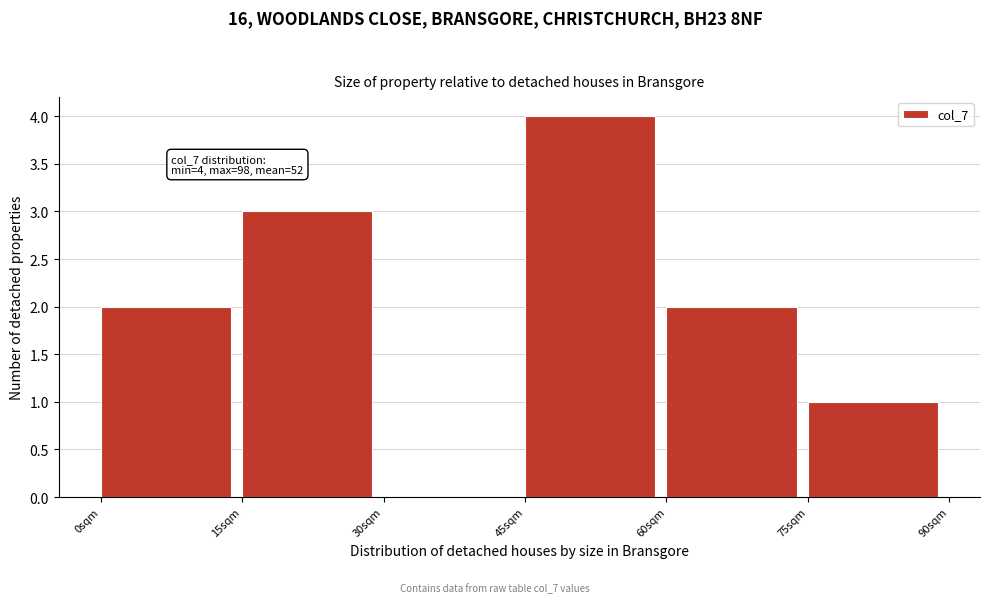

Which range on the x-axis has the tallest bar?

45 to 60